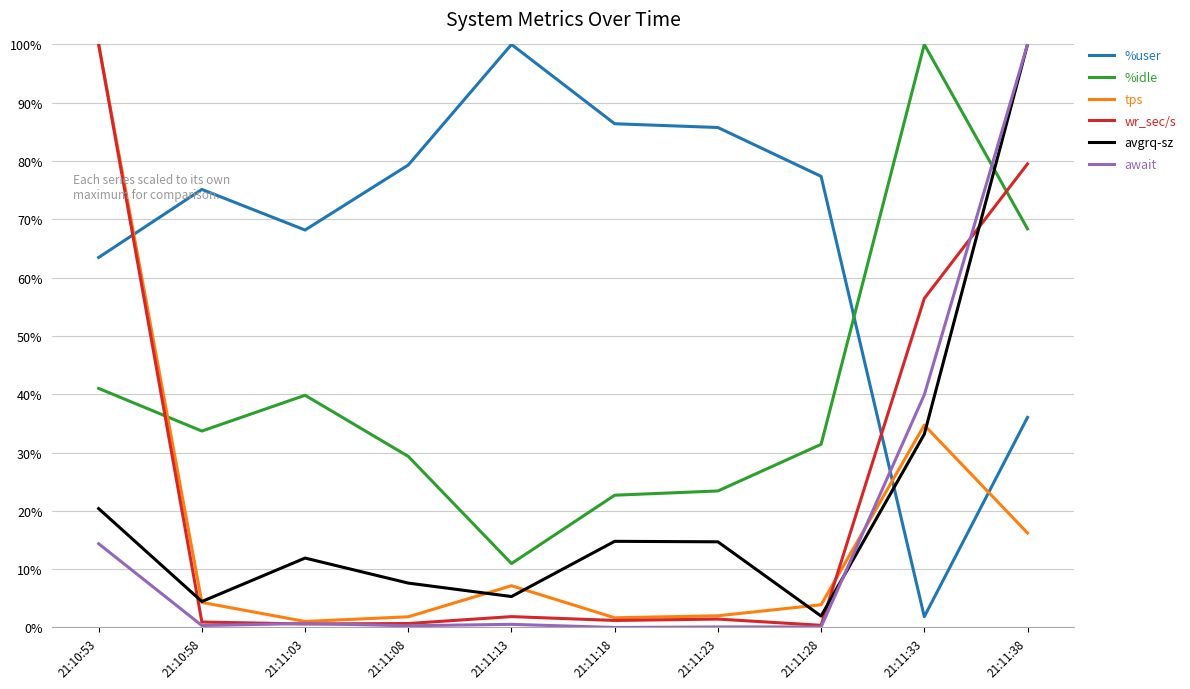

What is the approximate value of await at 21:10:53?

14.4